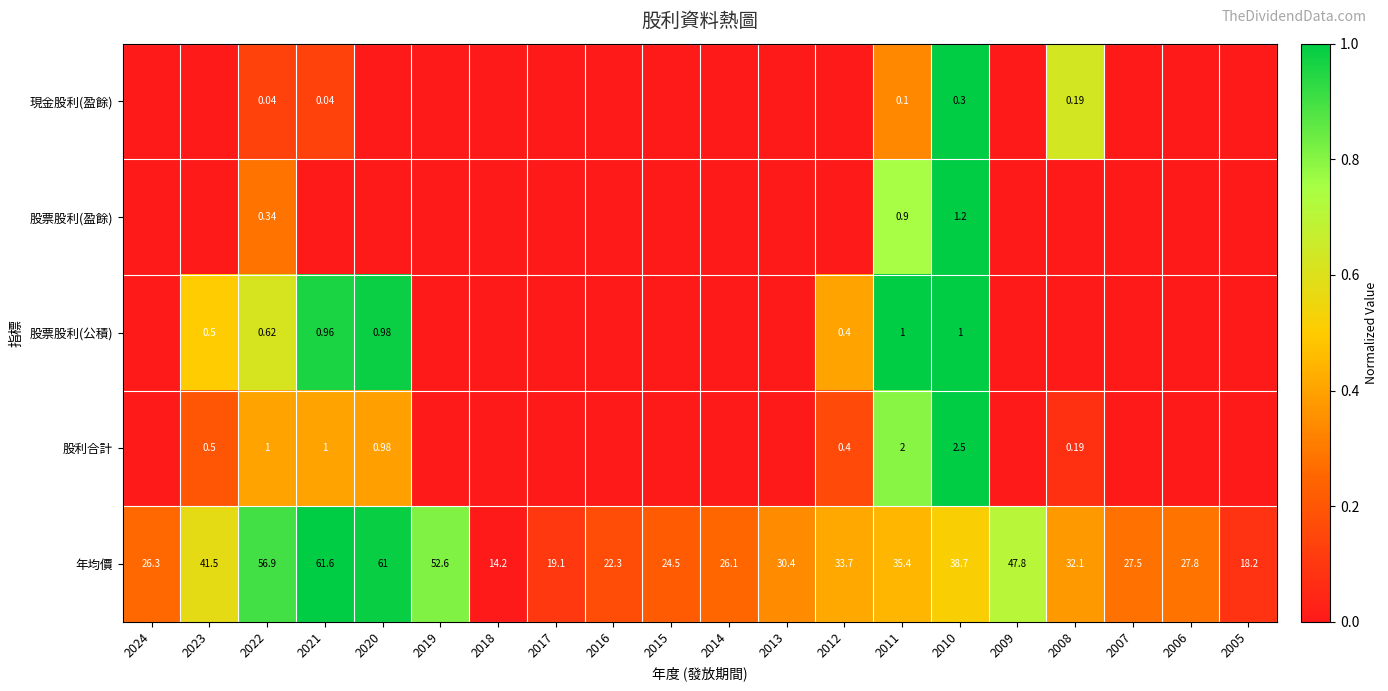

Rank the series at 2010 from highest to lowest value.

年均價, 股利合計, 股票股利(盈餘), 股票股利(公積), 現金股利(盈餘)